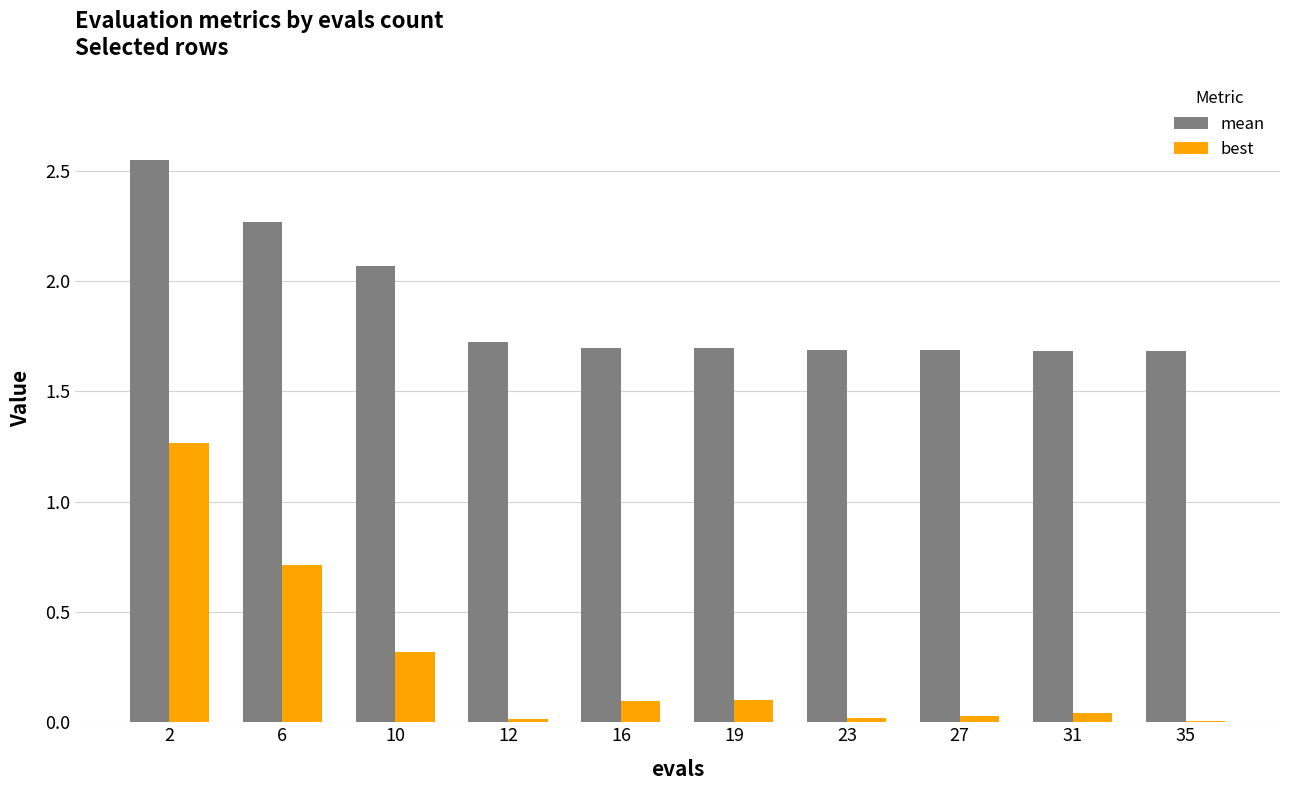

True or false: mean has a value of 1.7 at 23.

True